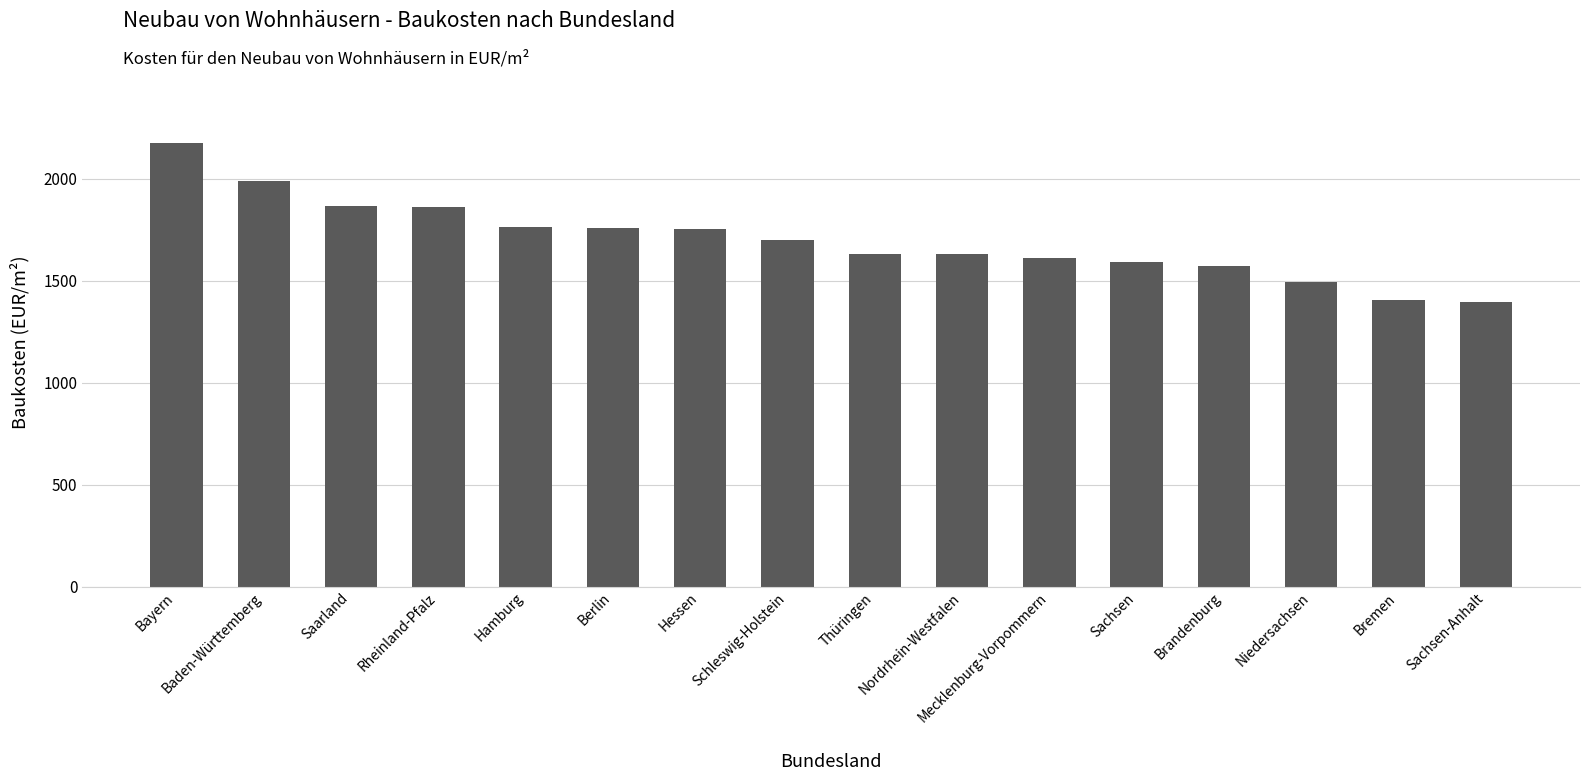

What is the greatest value displayed?

2176